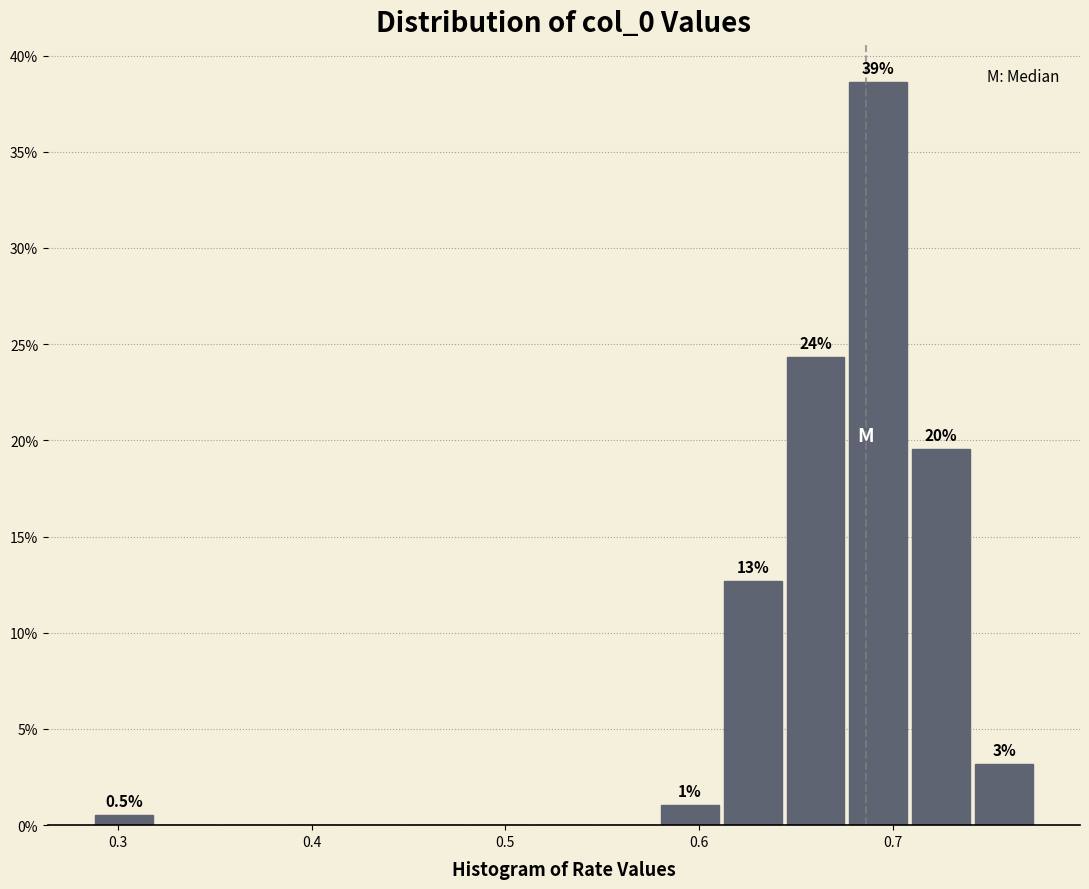

Read against the x-axis, roughly where is the centre of the tallest bar?

0.69